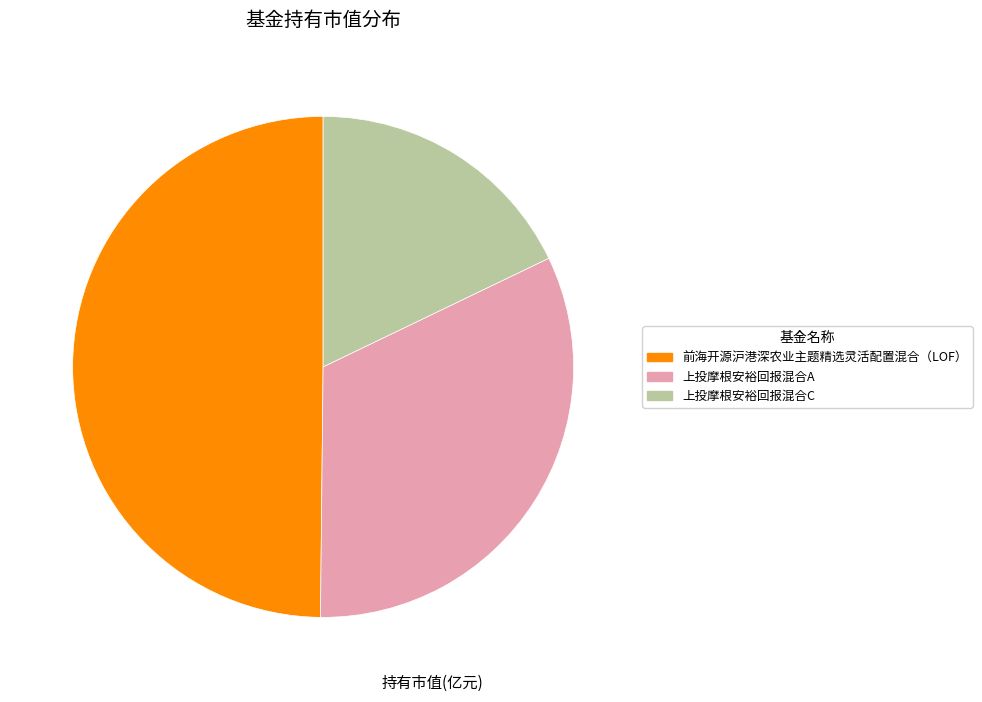

True or false: 上投摩根安裕回报混合C accounts for 24% of the total.

False